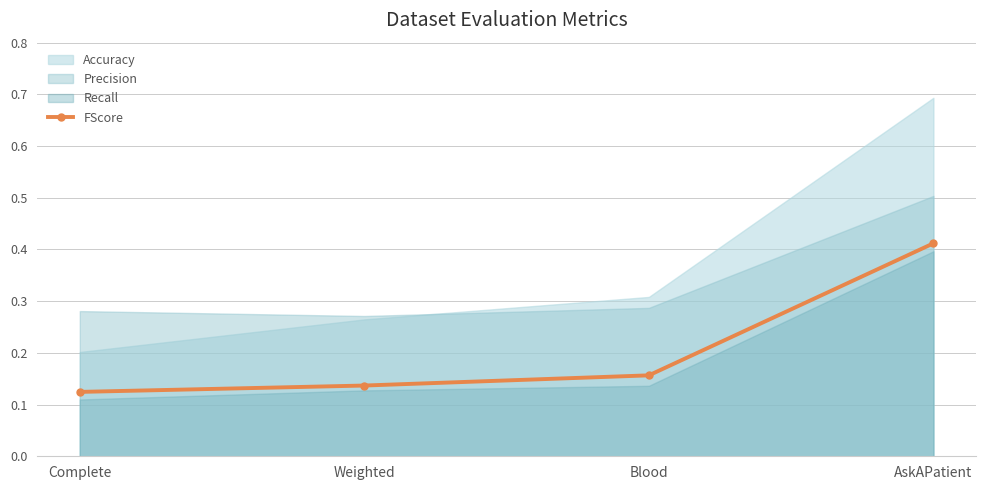

Is it true that FScore equals 0.3 at Blood?

False